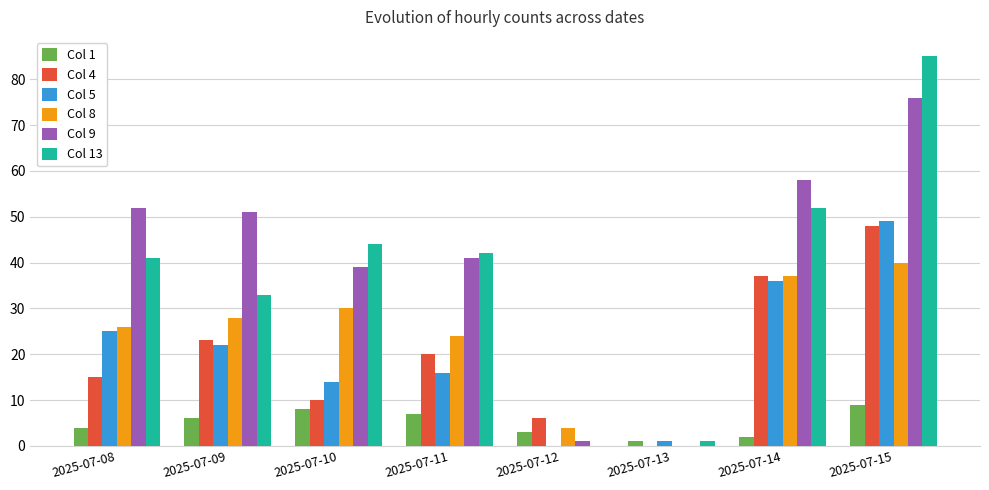

What is the average value of the Col 4 series?

20